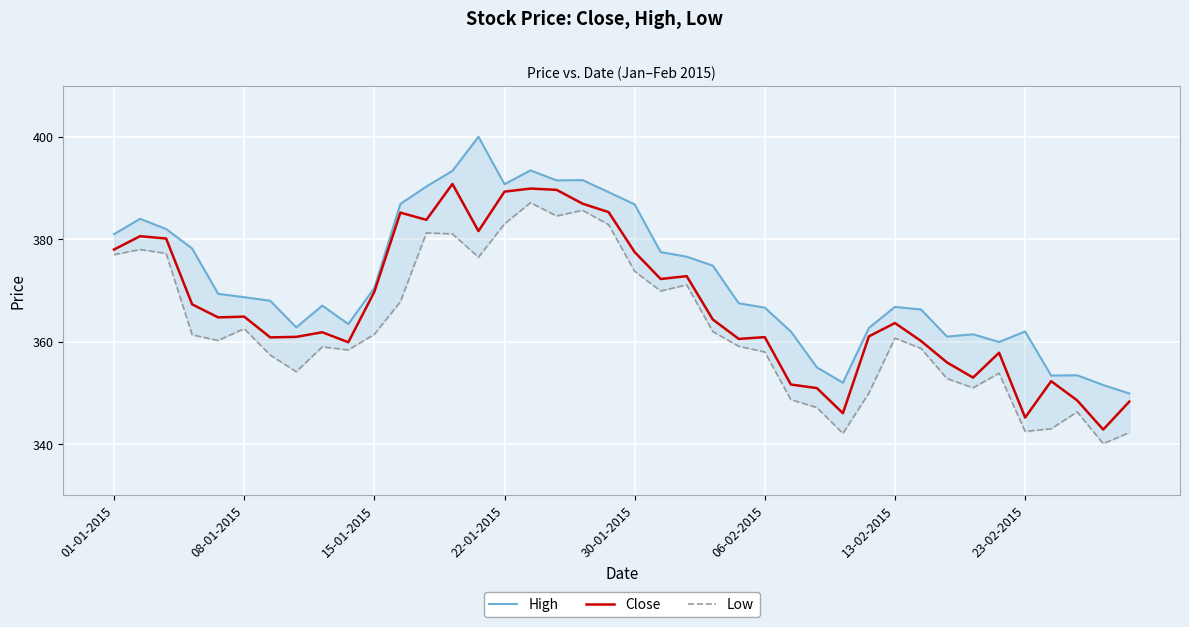

What is the lowest value of the Close series?

342.9